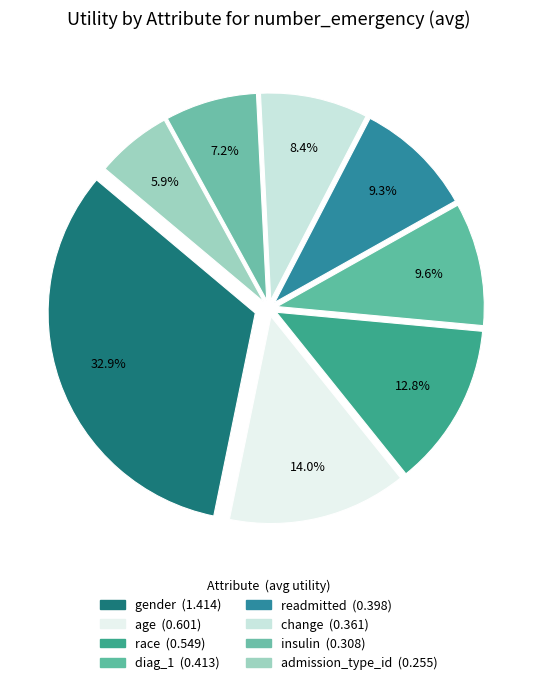

What portion of the pie excludes admission_type_id?

94.1%